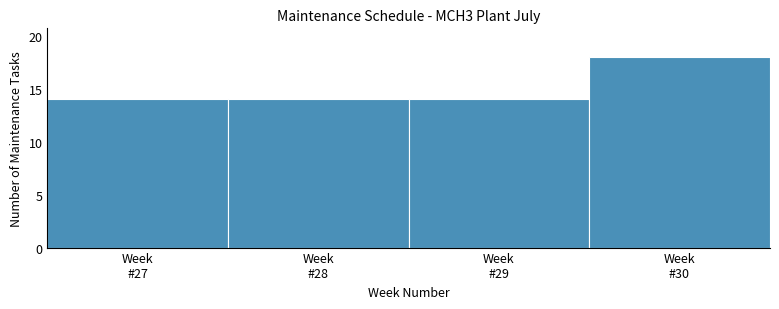

Reading left to right, extract all data points from this chart.

14	14	14	18